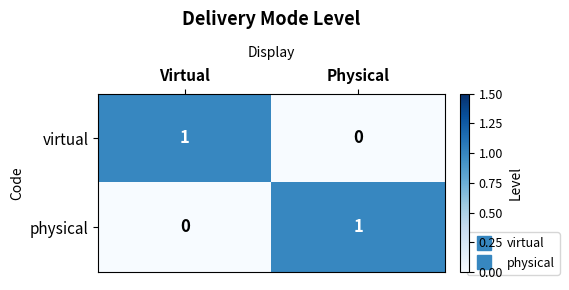

At which label is virtual closest to 0?

Physical